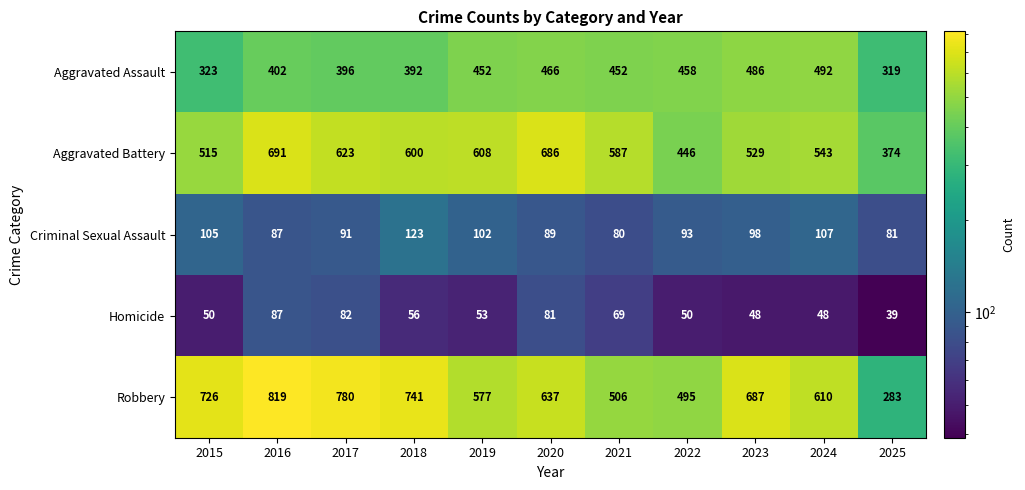

List the series in order of their peak value, lowest first.

Homicide, Criminal Sexual Assault, Aggravated Assault, Aggravated Battery, Robbery